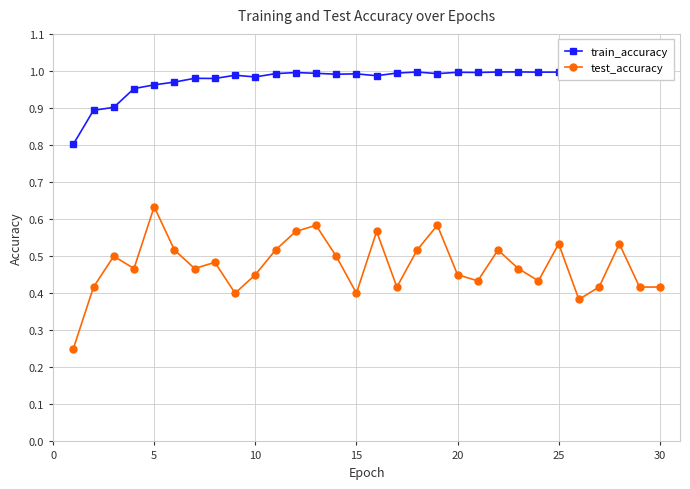

List the series in order of their peak value, lowest first.

test_accuracy, train_accuracy